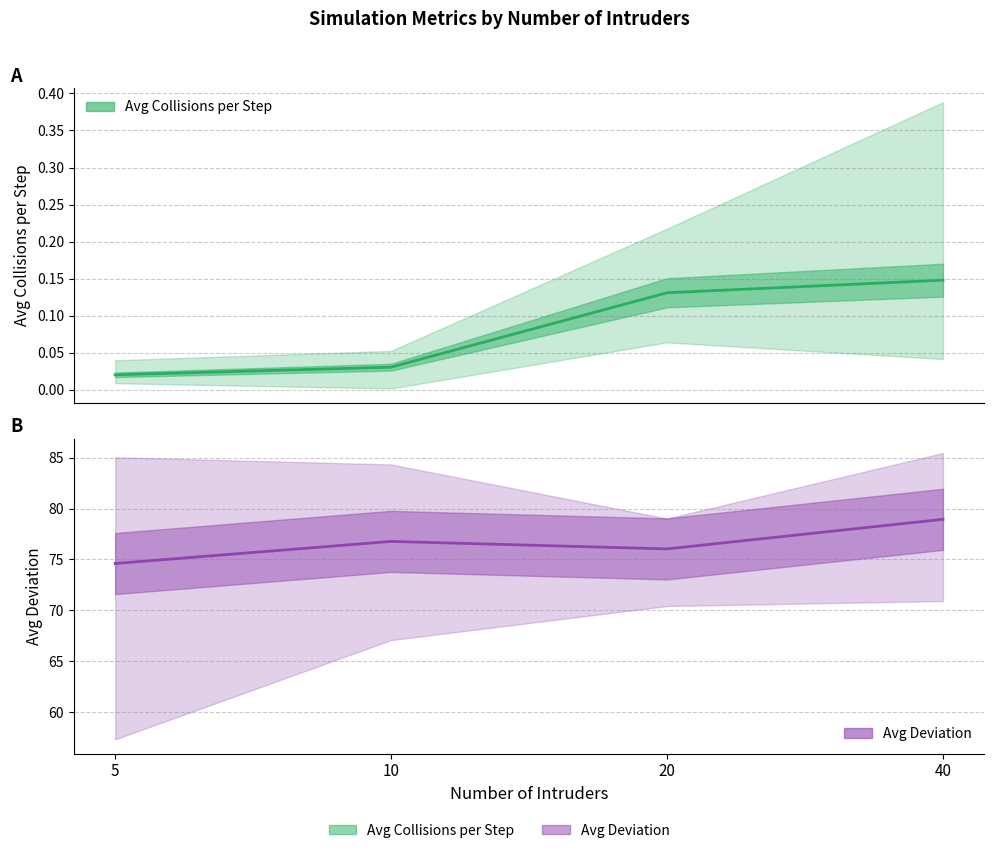

List the series in order of their peak value, lowest first.

Avg Collisions per Step, Avg Deviation